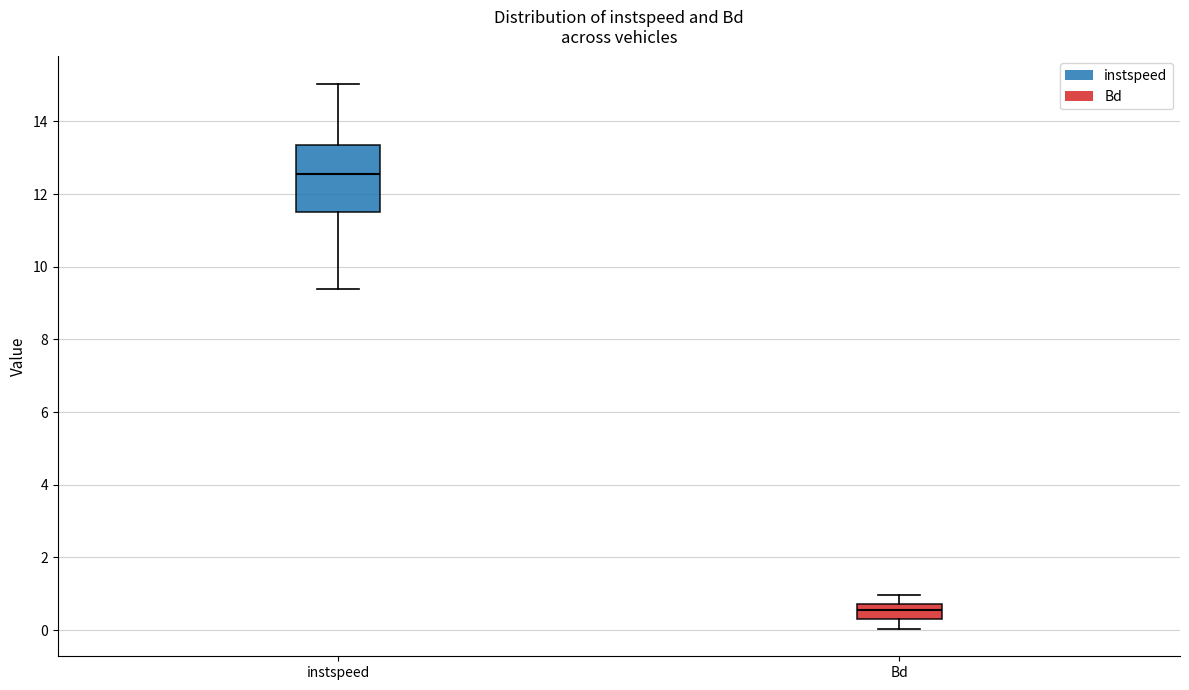

Reading left to right, transcribe this box plot: for each box, give where its median line is, the range the box spans, and where its two whiskers end, as read against the y-axis. The values are not printed on the chart, so give them approximately, as read against the axis.

instspeed: median 12.6, box 11.6 to 13.4, whiskers 9.4 to 15.0
Bd: median 0.6, box 0.4 to 0.8, whiskers 0.0 to 1.0